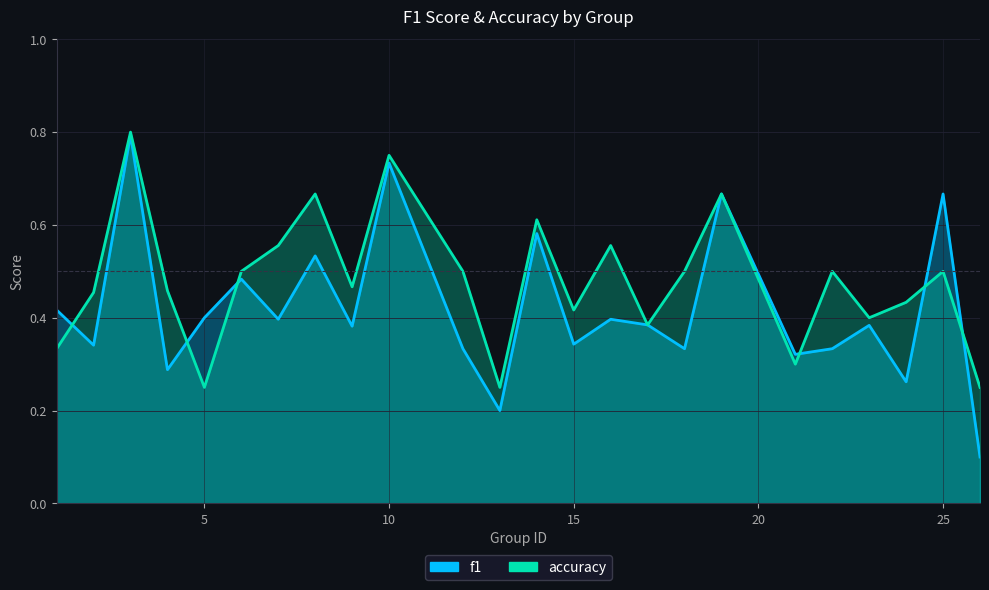

Which series has the widest spread of values?

f1